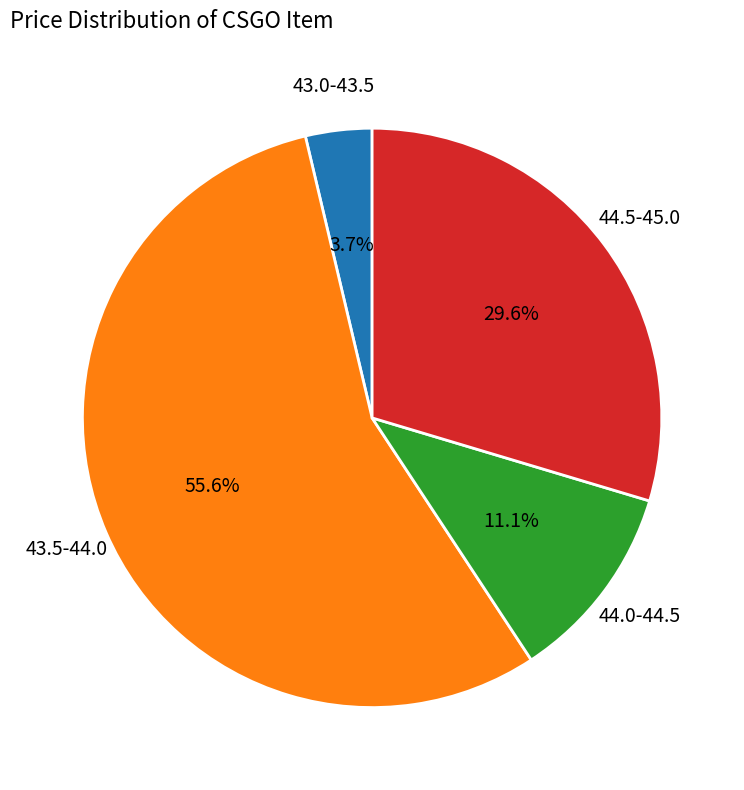

Combined, do 44.0-44.5 and 43.0-43.5 account for over 50%?

No